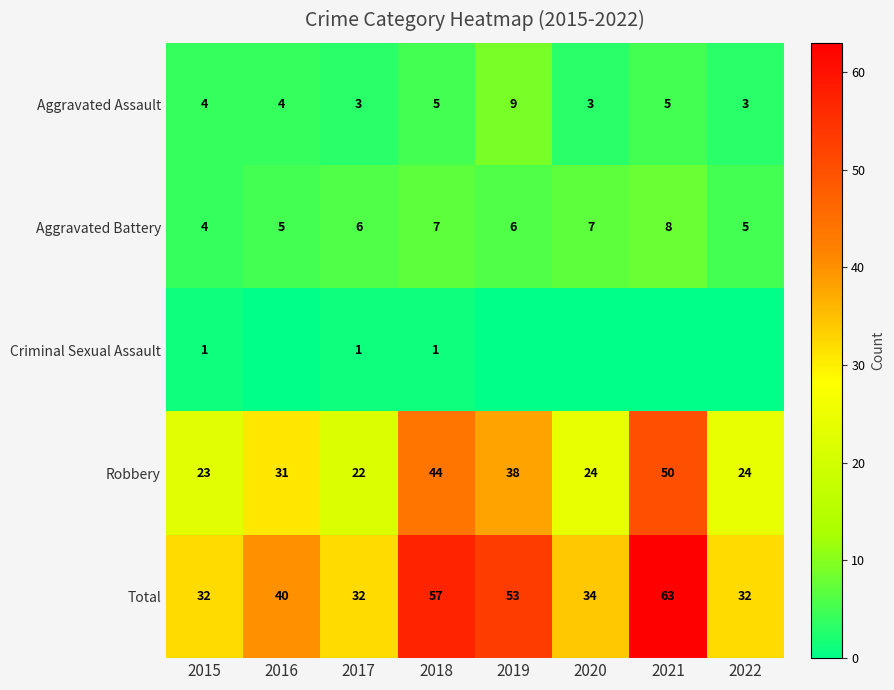

What is the spread (max minus min) of values at 2021?

63